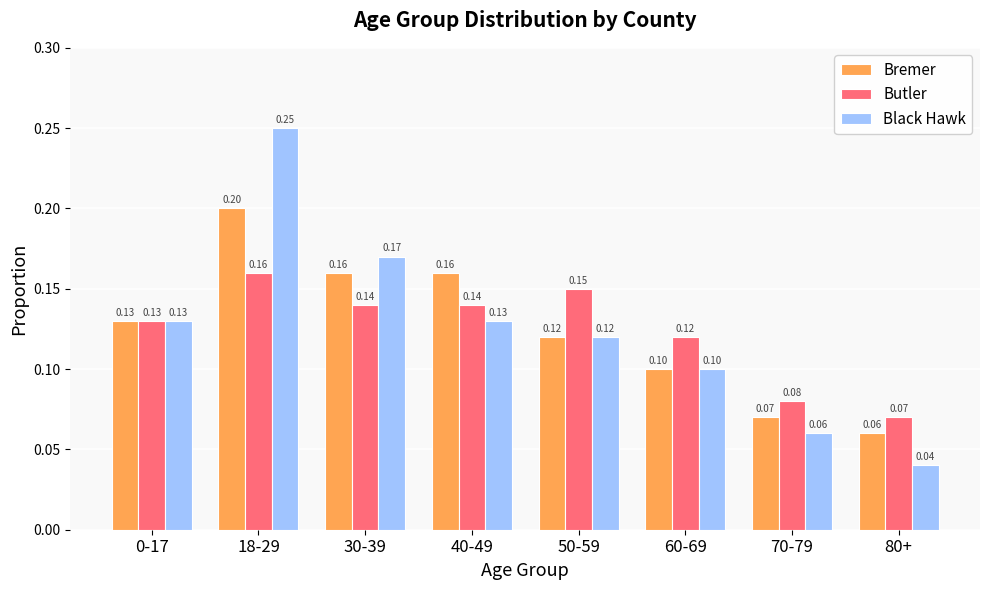

What is the value of the Black Hawk bar at the 3rd from the left?

0.2